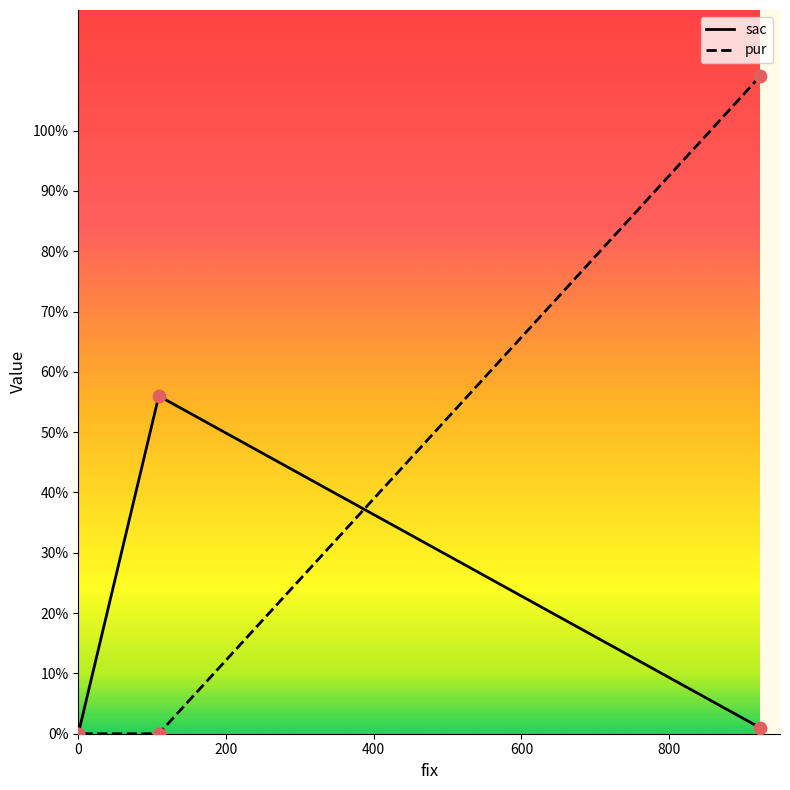

At which category is the sum across all series the highest?

923